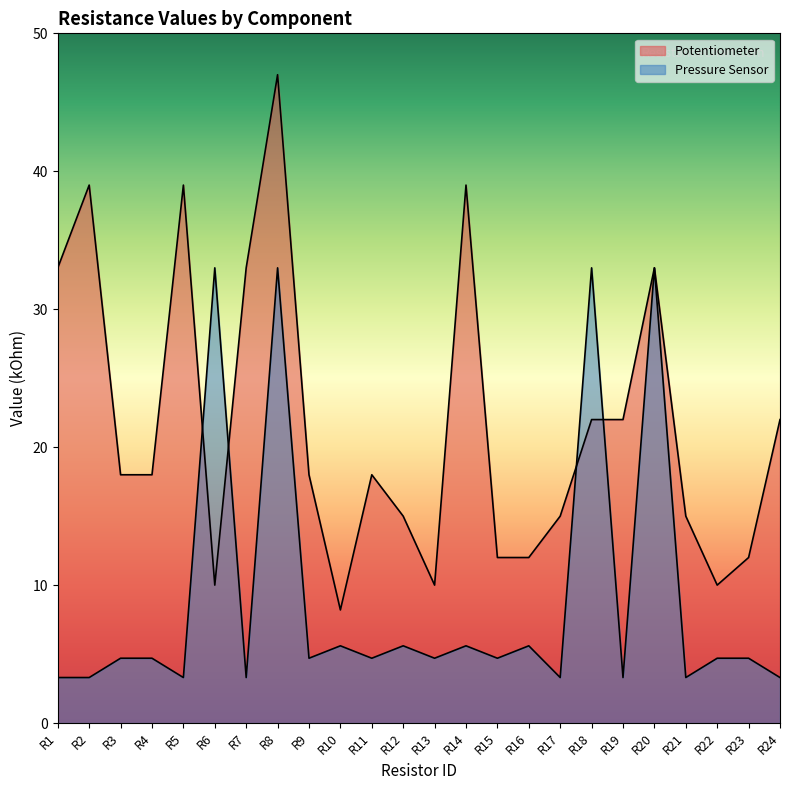

How many data points does each series have?

24